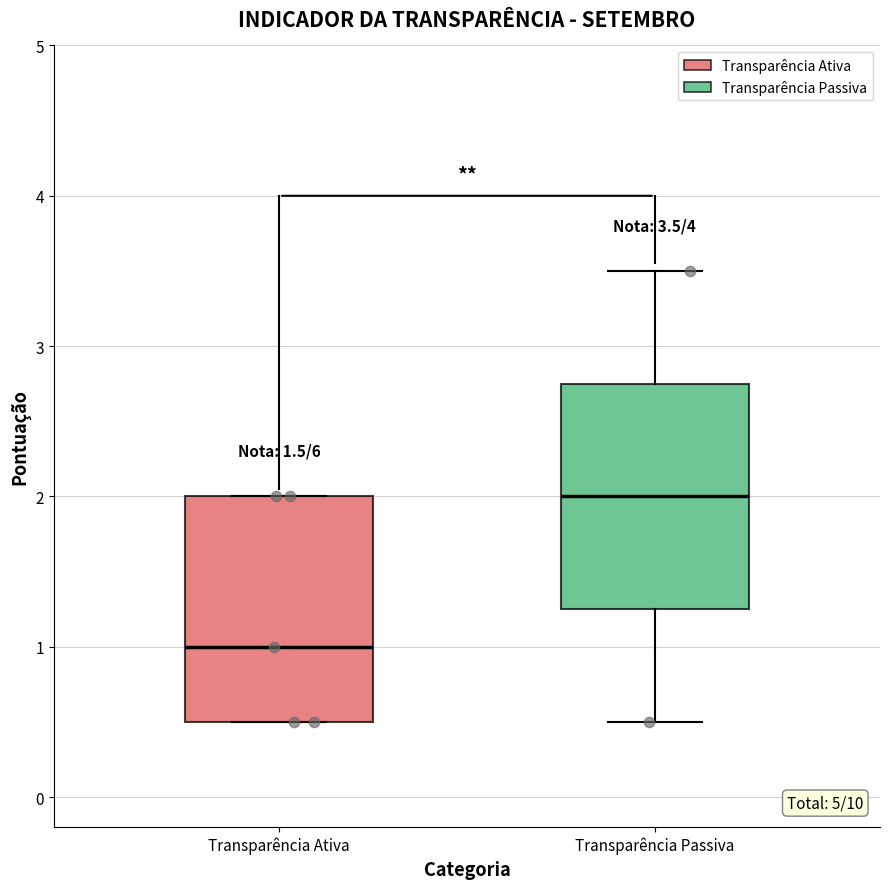

Which box's median line is the lowest?

Transparência Ativa